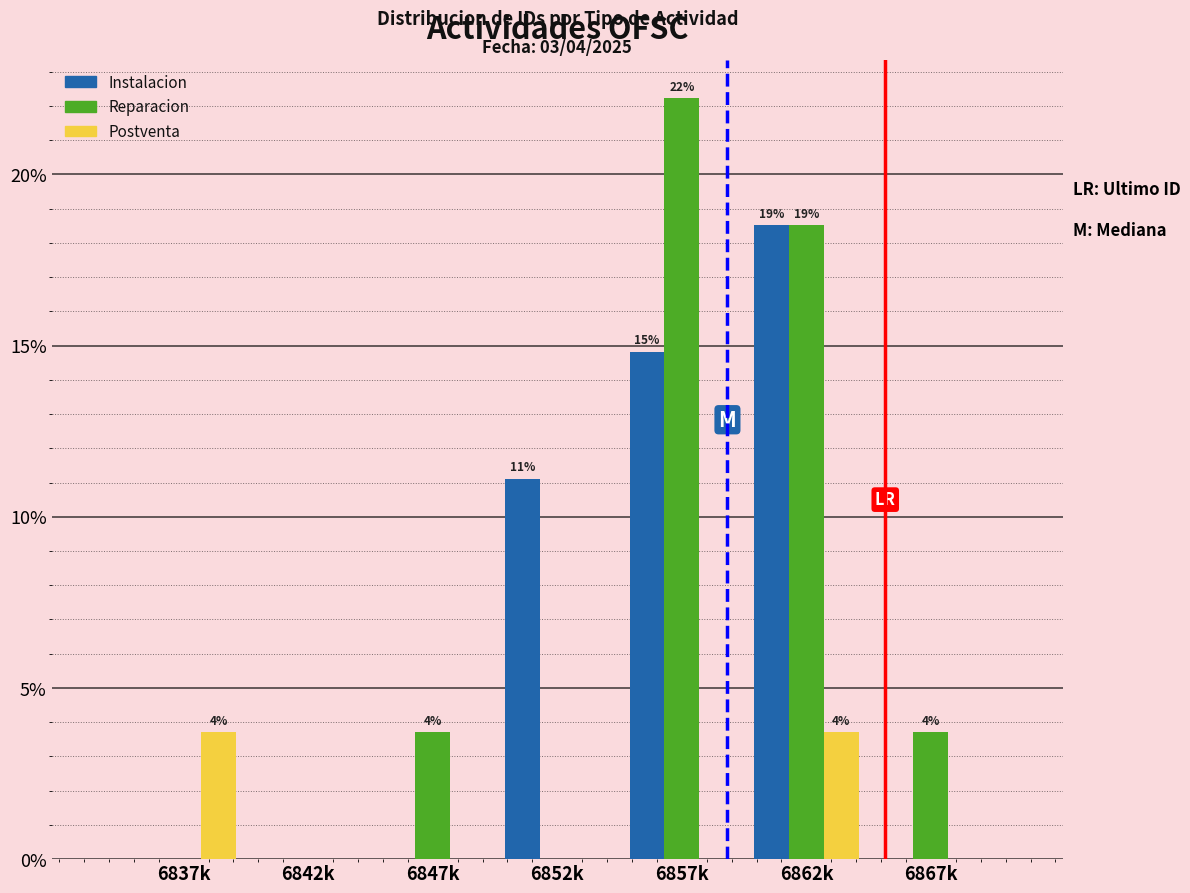

Reading right to left, what are all the values shown in this chart?

Instalacion: 6867k=0.0	6862k=18.5	6857k=14.8	6852k=11.1	6847k=0.0	6842k=0.0	6837k=0.0
Reparacion: 6867k=3.7	6862k=18.5	6857k=22.2	6852k=0.0	6847k=3.7	6842k=0.0	6837k=0.0
Postventa: 6867k=0.0	6862k=3.7	6857k=0.0	6852k=0.0	6847k=0.0	6842k=0.0	6837k=3.7